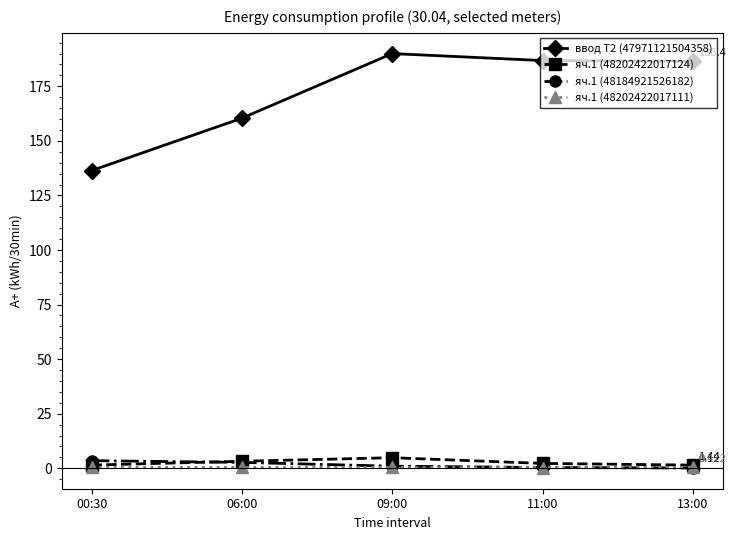

Which series changed the most between 09:00 and 13:00?

ввод Т2 (47971121504358)